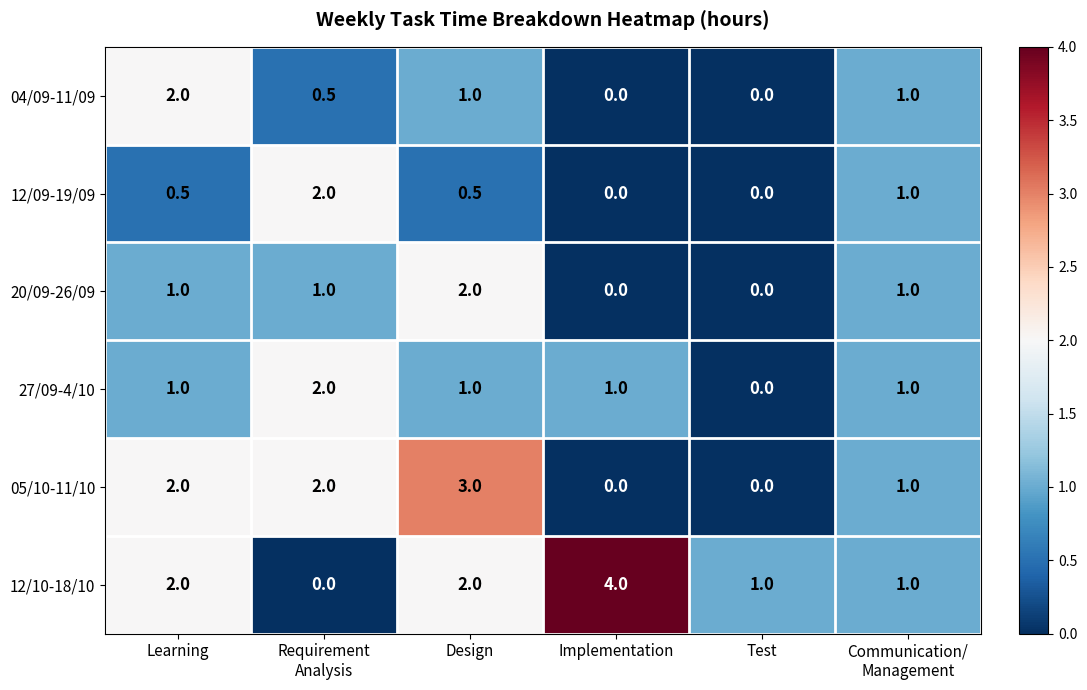

What is the sum of all 27/09-4/10 values?

6.0